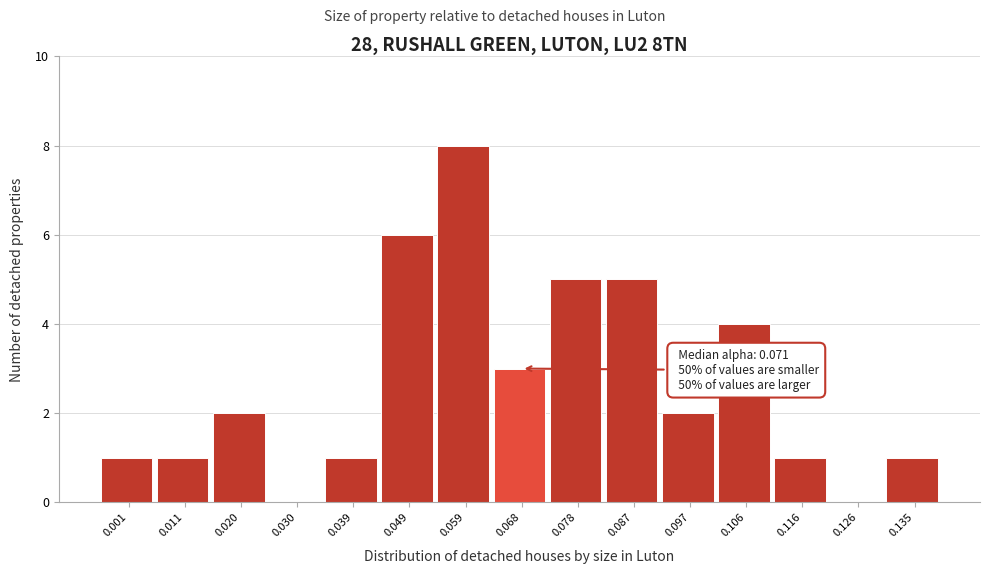

Reading left to right, what are all the values shown in this chart?

0.001=1	0.011=1	0.020=2	0.030=0	0.039=1	0.049=6	0.059=8	0.068=3	0.078=5	0.087=5	0.097=2	0.106=4	0.116=1	0.126=0	0.135=1